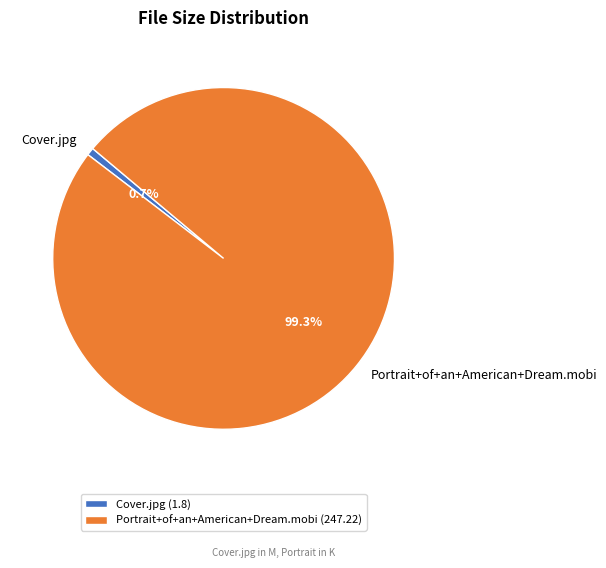

Combined, what portion of the pie is Cover.jpg and Portrait+of+an+American+Dream.mobi?

100.0%